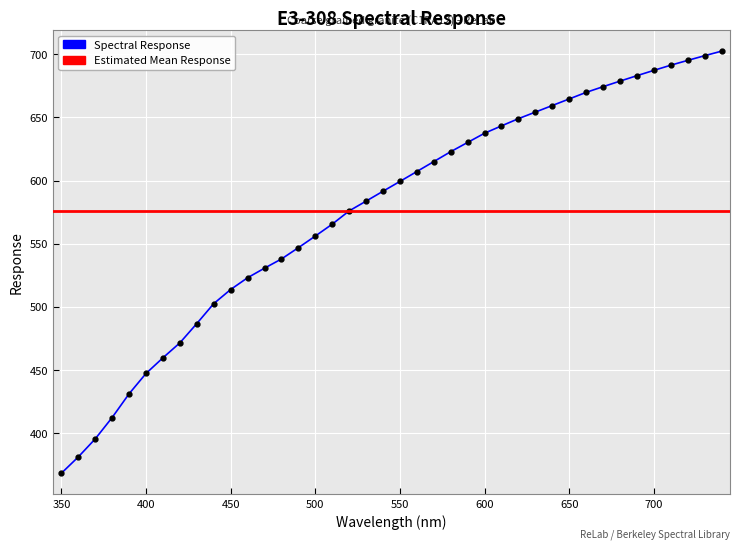

Between 440.0 and 560.0, which is larger?

560.0